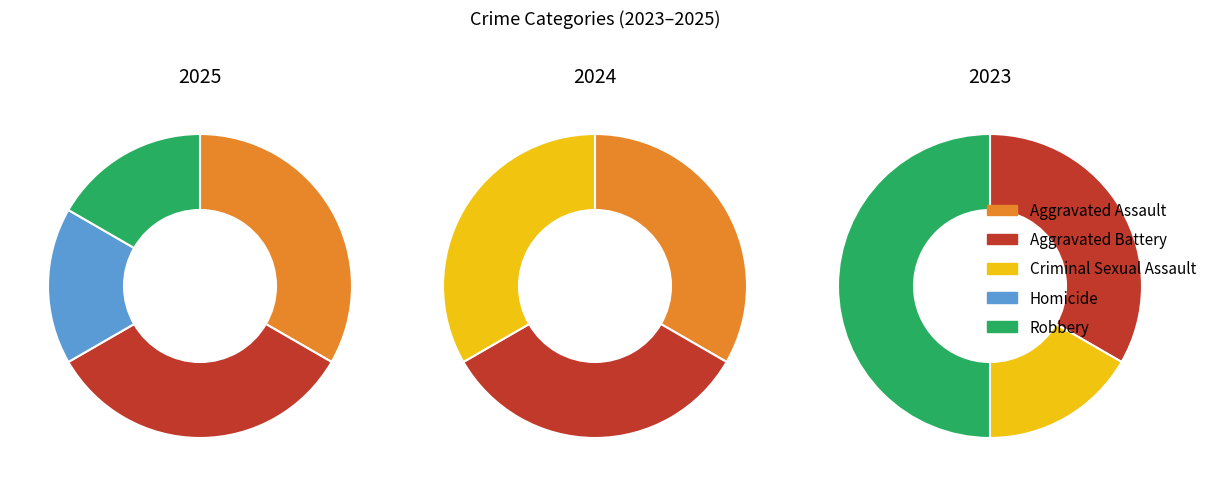

How many slices are in this pie chart?

5